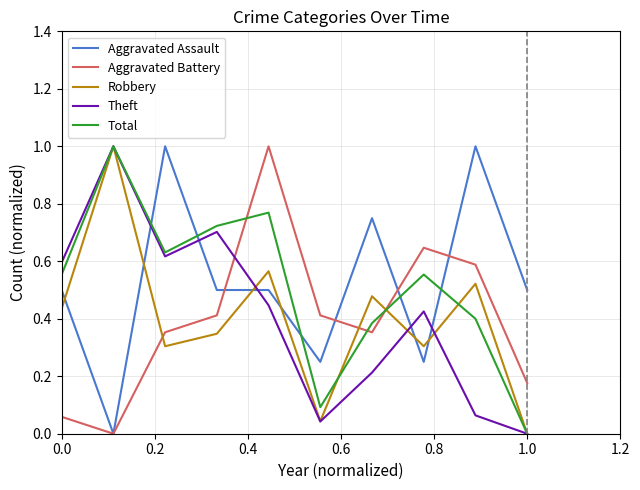

How many intersections are there between Aggravated Assault and Theft?

5